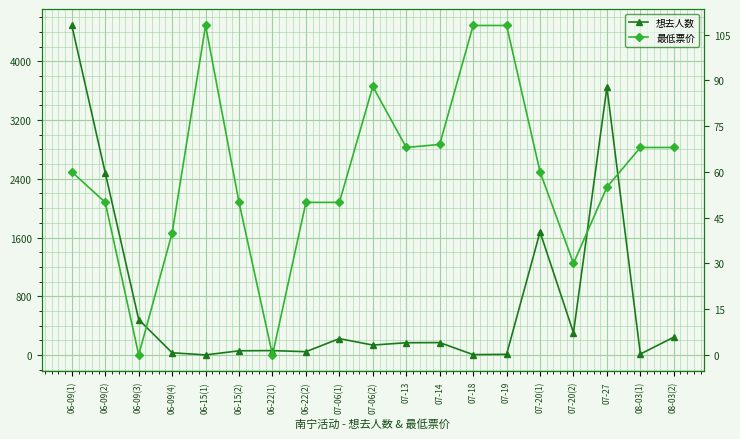

Reading right to left, extract all data points from this chart.

想去人数: 243	13	3646	303	1676	9	5	169	167	135	223	45	60	57	1	30	483	2480	4488
最低票价: 68	68	55	30	60	108	108	69	68	88	50	50	0	50	108	40	0	50	60